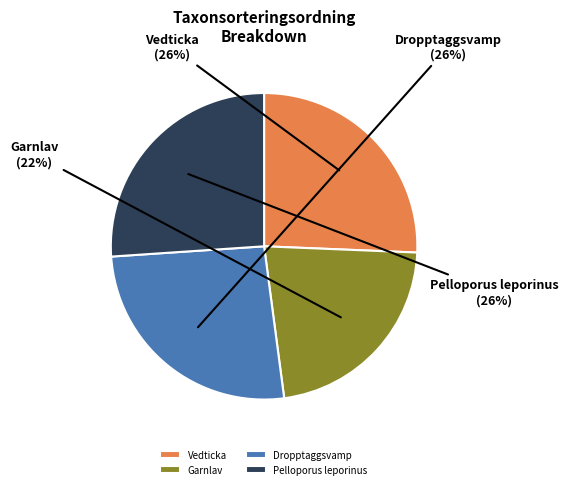

Is it true that Pelloporus leporinus is 13% of the pie?

False